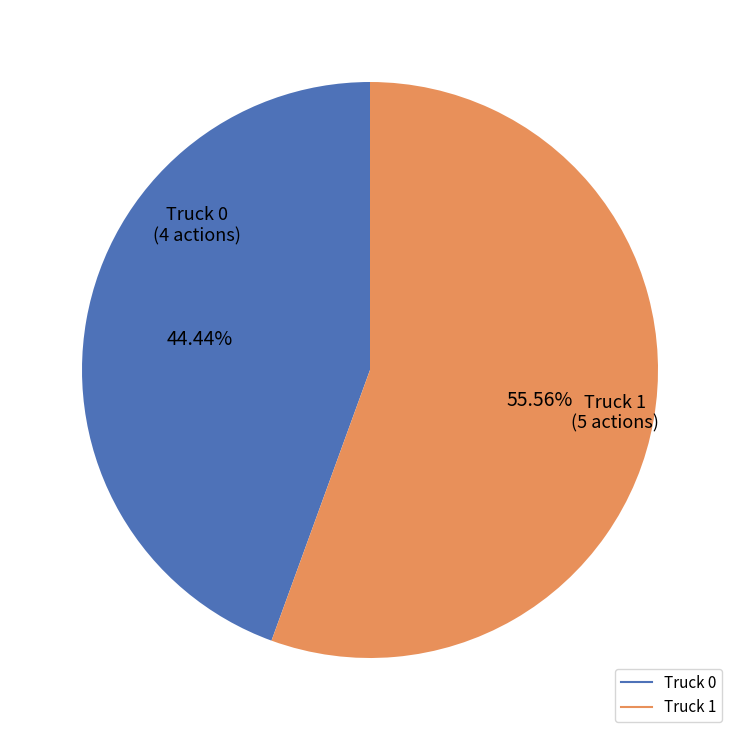

What percentage is the Truck 0 slice, to the nearest percent?

44%